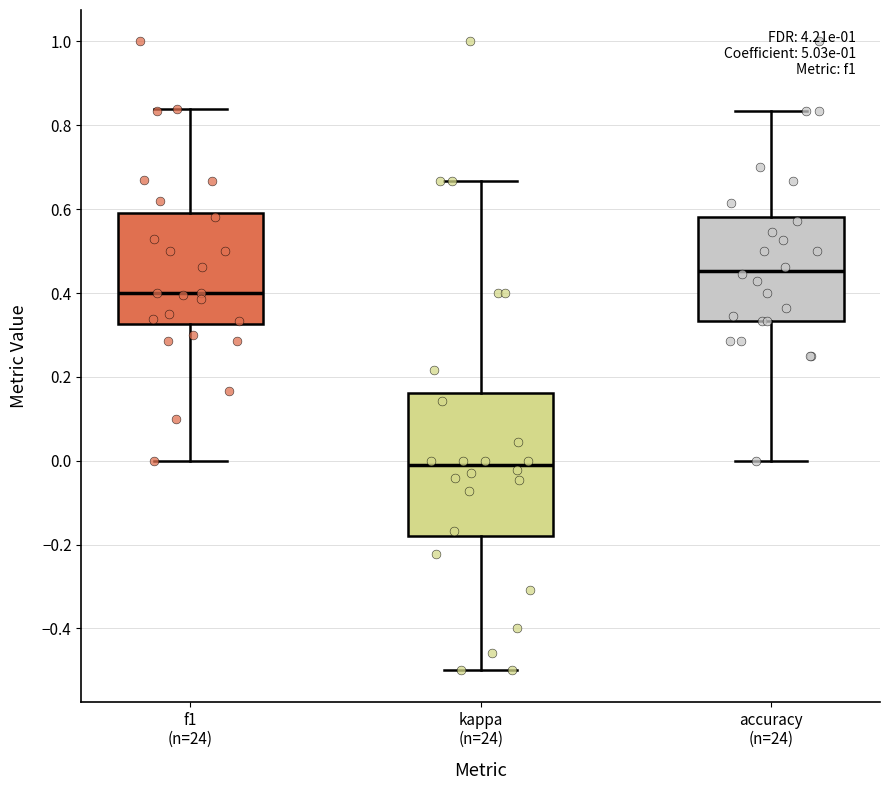

Reading left to right, transcribe this box plot: for each box, give where its median line is, the range the box spans, and where its two whiskers end, as read against the y-axis. The values are not printed on the chart, so give them approximately, as read against the axis.

f1 (n=24): median 0.40, box 0.32 to 0.60, whiskers 0.00 to 0.84
kappa (n=24): median -0.02, box -0.18 to 0.16, whiskers -0.50 to 0.66
accuracy (n=24): median 0.46, box 0.34 to 0.58, whiskers 0.00 to 0.84